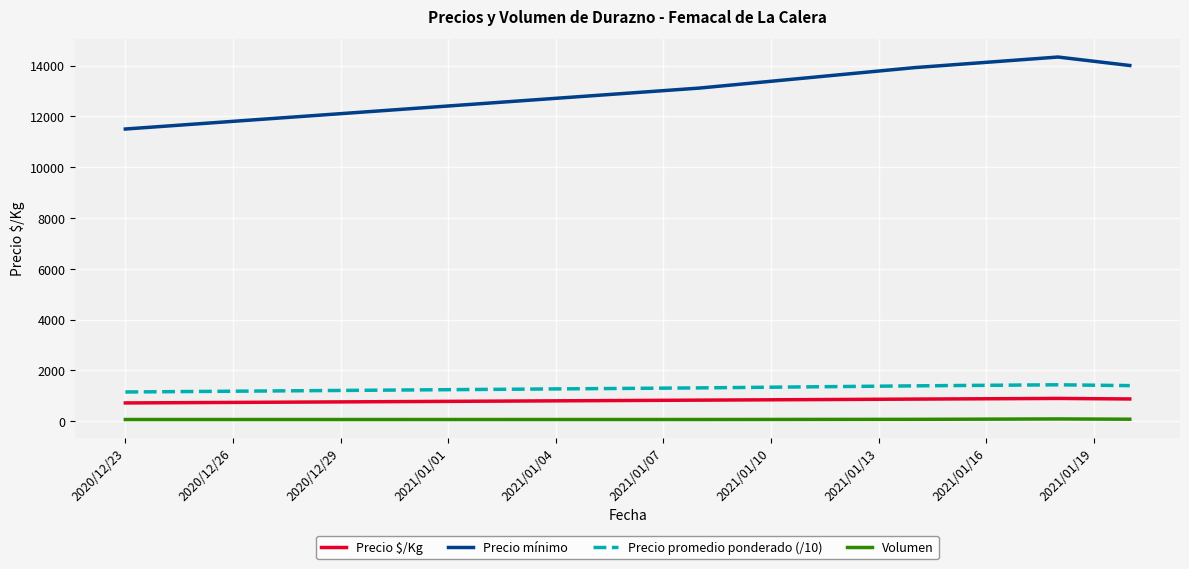

True or false: Volumen and Precio $/Kg intersect in this chart.

False